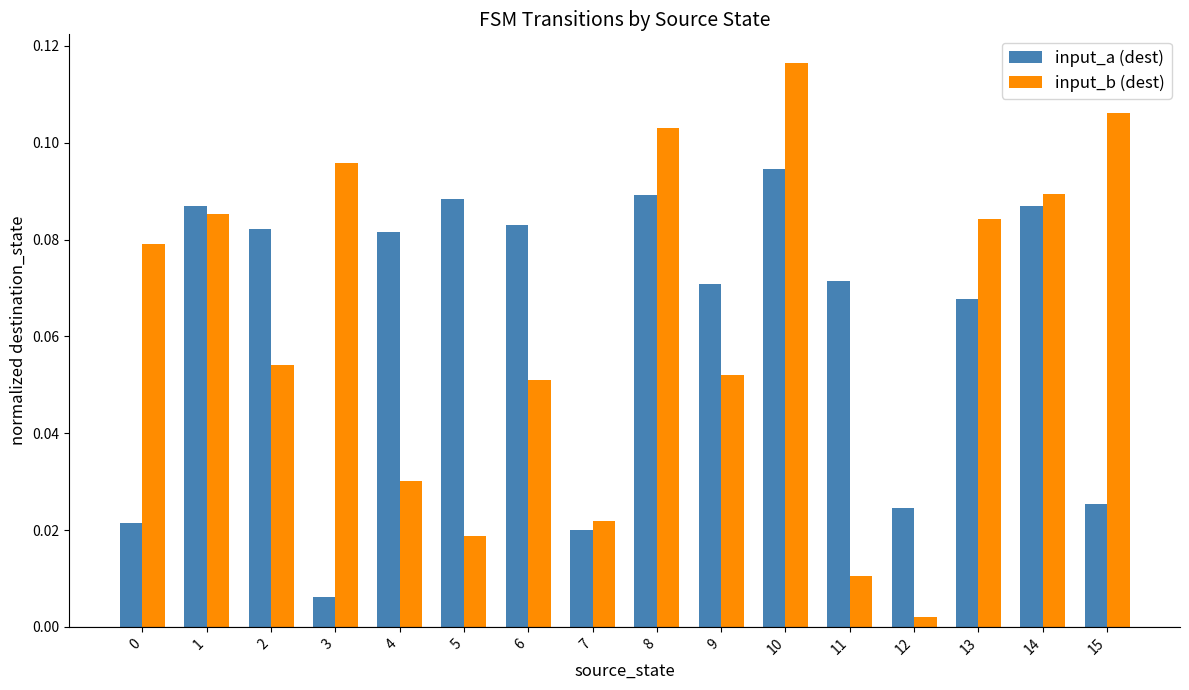

Which category has the lowest value in the input_a (dest) series?

3